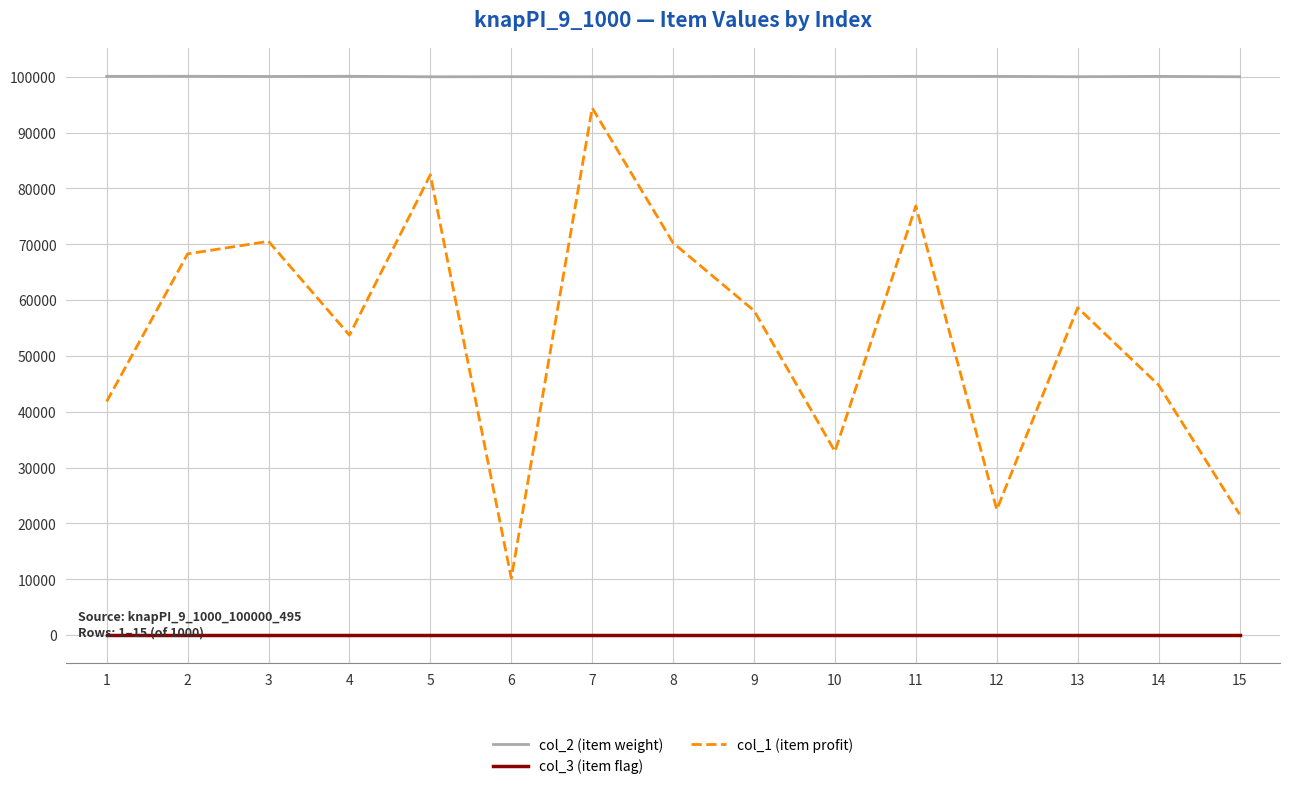

List the series in order of their peak value, lowest first.

col_3 (item flag), col_1 (item profit), col_2 (item weight)